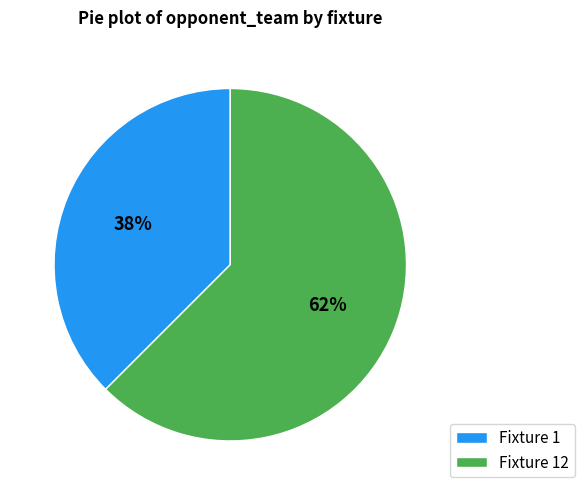

Rank the categories by value from highest to lowest.

Fixture 12, Fixture 1